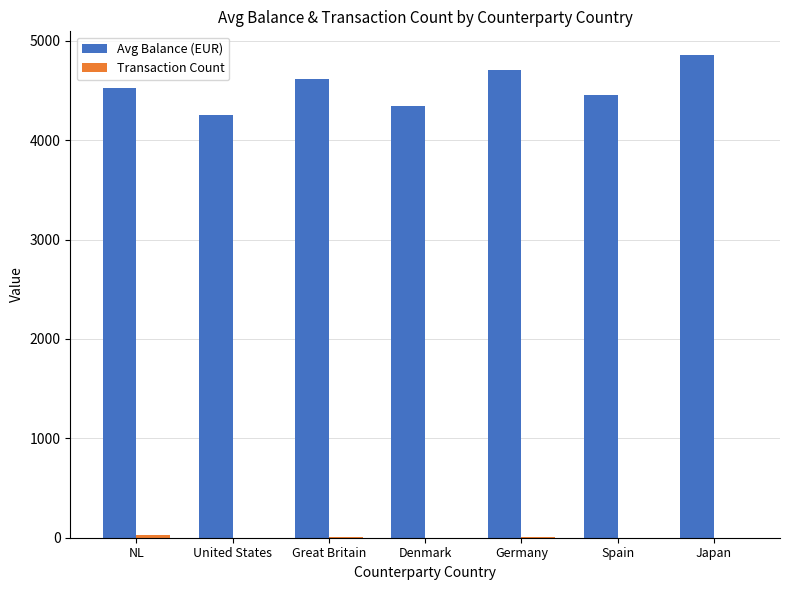

Which label corresponds to the largest value in the chart?

Japan